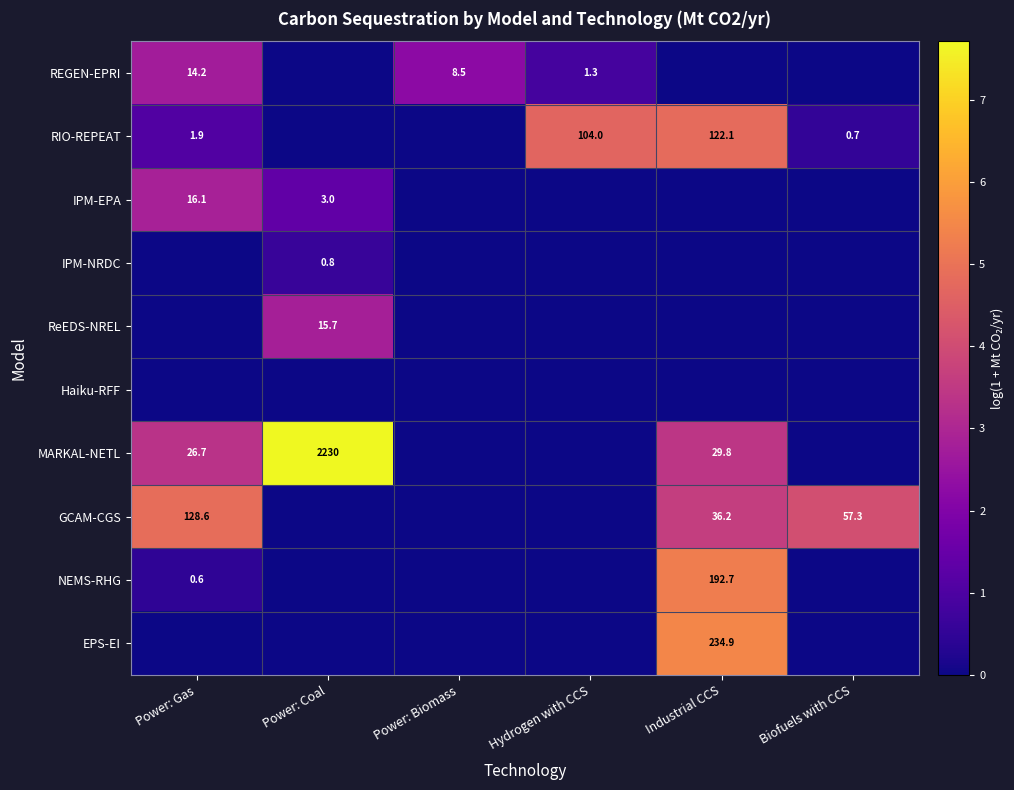

True or false: MARKAL-NETL has a value of 3560.7 at Power: Coal.

False